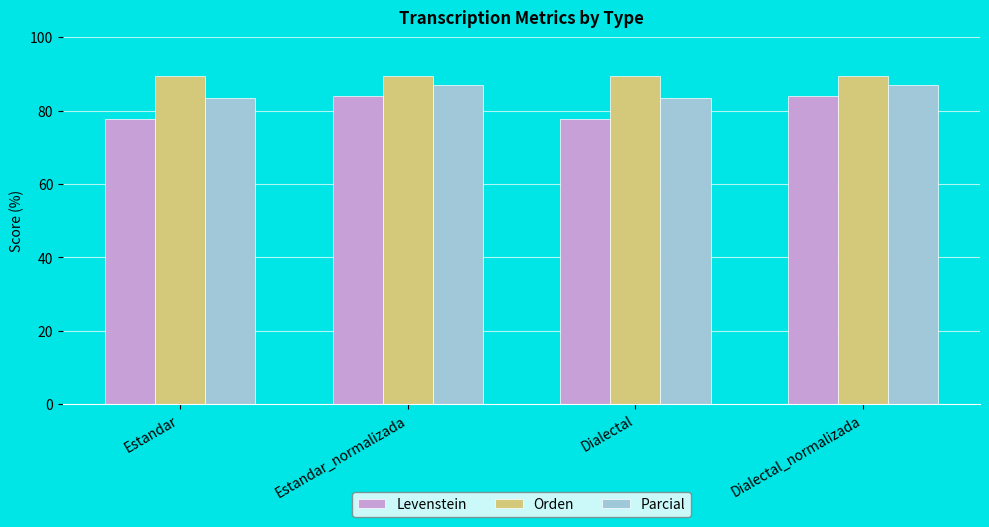

At how many categories does at least one series exceed 82?

4